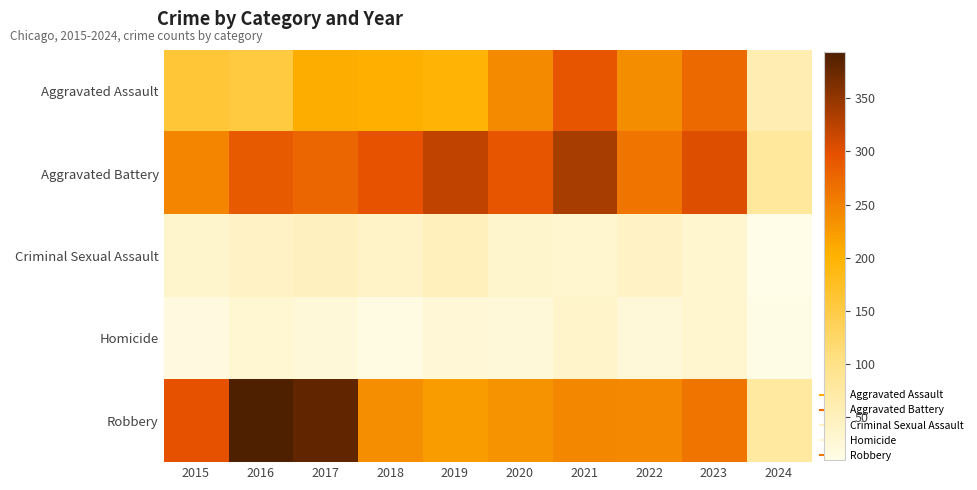

Reading left to right, extract all data points from this chart.

Aggravated Assault: 2015=160	2016=154	2017=207	2018=206	2019=197	2020=242	2021=292	2022=239	2023=273	2024=61
Aggravated Battery: 2015=246	2016=288	2017=277	2018=296	2019=321	2020=293	2021=336	2022=263	2023=303	2024=80
Criminal Sexual Assault: 2015=34	2016=43	2017=47	2018=40	2019=51	2020=36	2021=32	2022=42	2023=33	2024=9
Homicide: 2015=17	2016=29	2017=24	2018=15	2019=27	2020=24	2021=37	2022=23	2023=31	2024=11
Robbery: 2015=297	2016=394	2017=381	2018=237	2019=224	2020=233	2021=244	2022=243	2023=262	2024=77